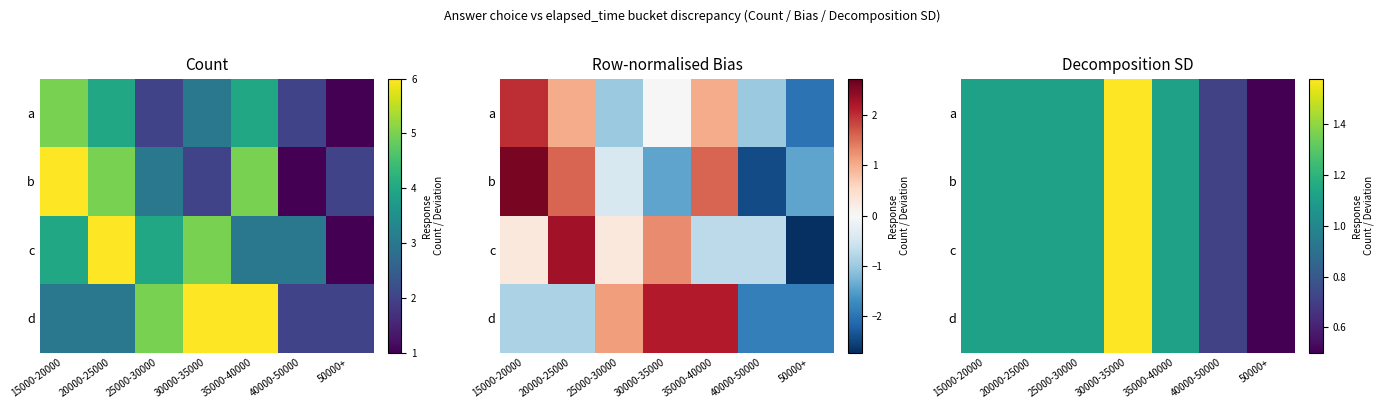

What is the maximum value for b?

1.6